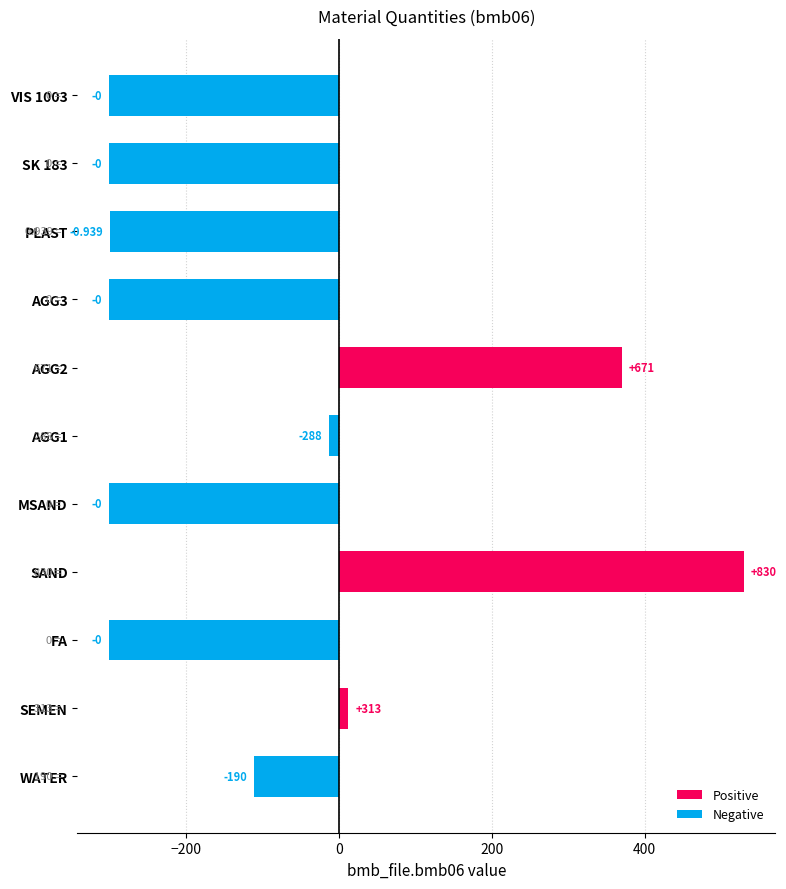

What are all the series names shown in the legend?

Positive, Negative